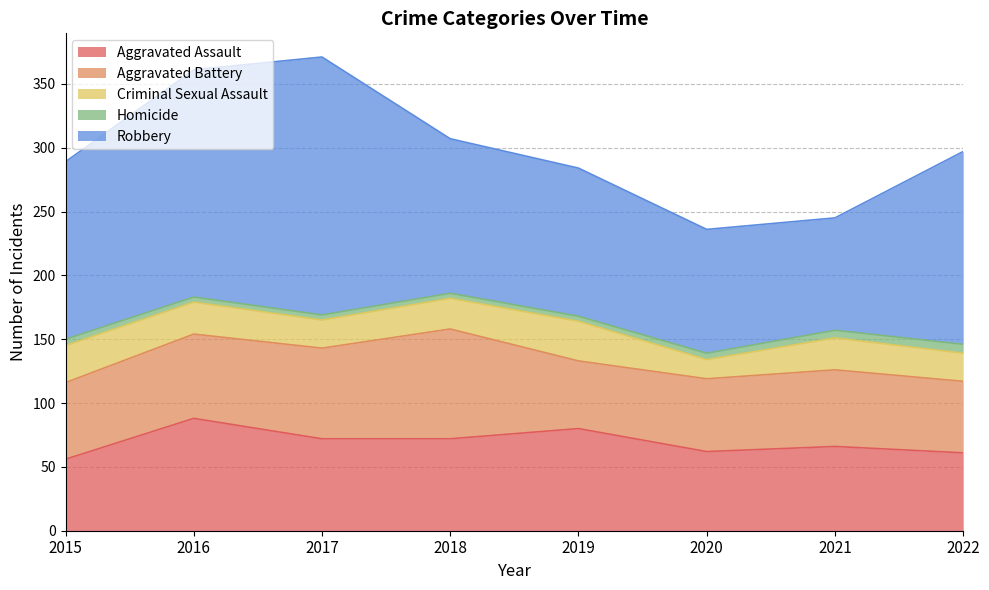

Reading left to right, list all the values displayed in this chart.

Aggravated Assault: 56	88	72	72	80	62	66	61
Aggravated Battery: 60	66	71	86	53	57	60	56
Criminal Sexual Assault: 29	25	22	24	31	15	25	22
Homicide: 5	4	4	4	4	5	6	7
Robbery: 139	178	202	121	116	97	88	151